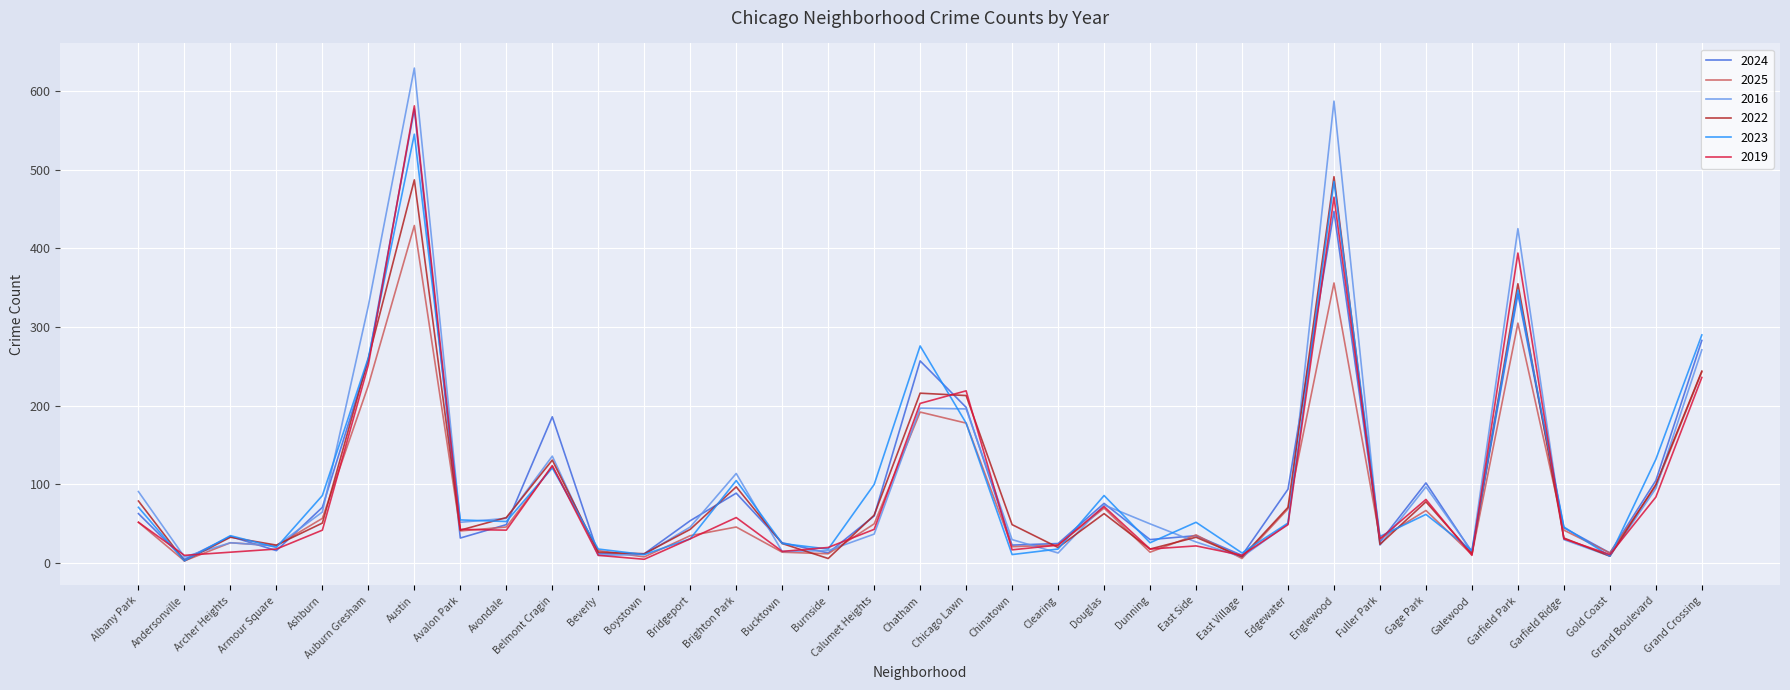

What is the difference between the maximum and second lowest values in the 2025 series?

423